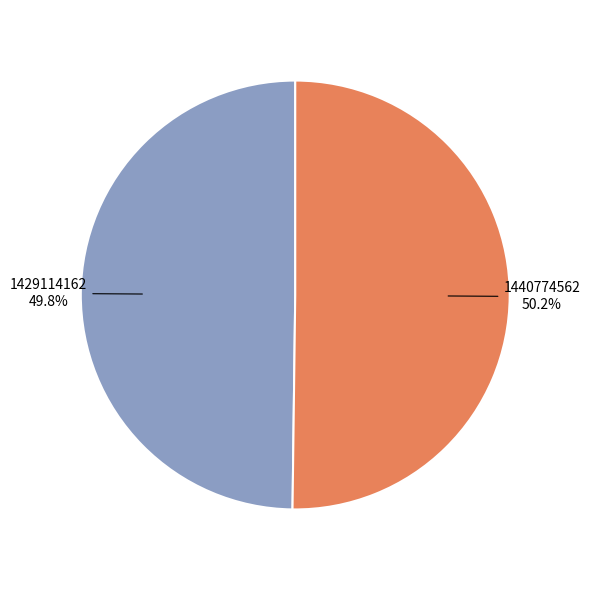

Is there a majority slice in this chart?

Yes